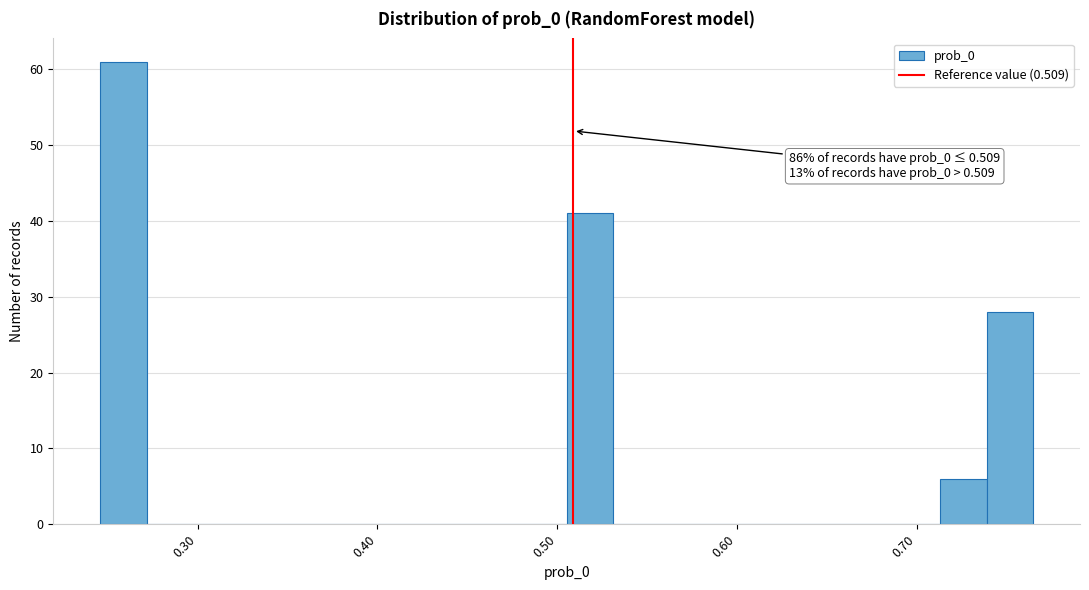

Read against the x-axis, roughly where is the centre of the tallest bar?

0.26